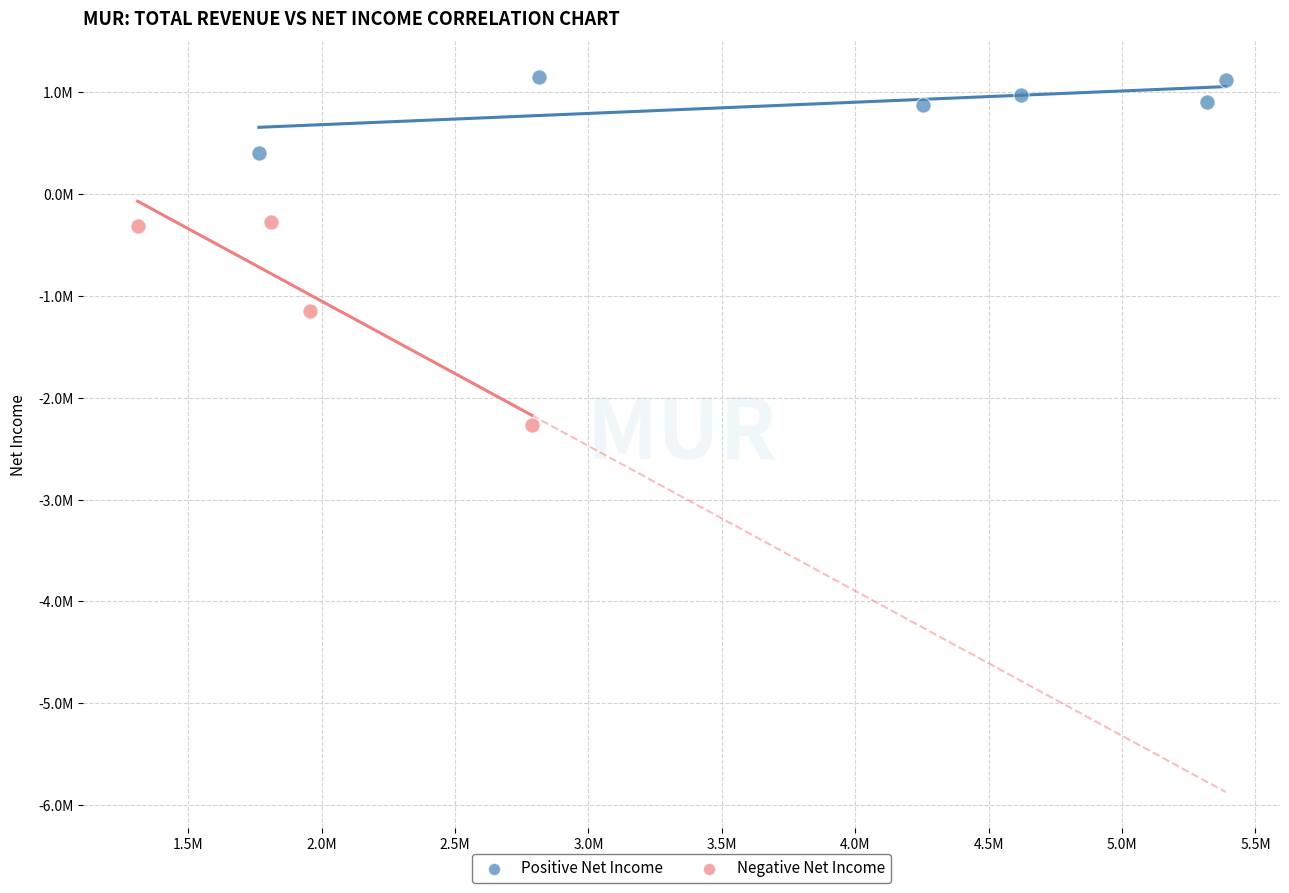

What are all the series names shown in the legend?

Positive Net Income, Negative Net Income